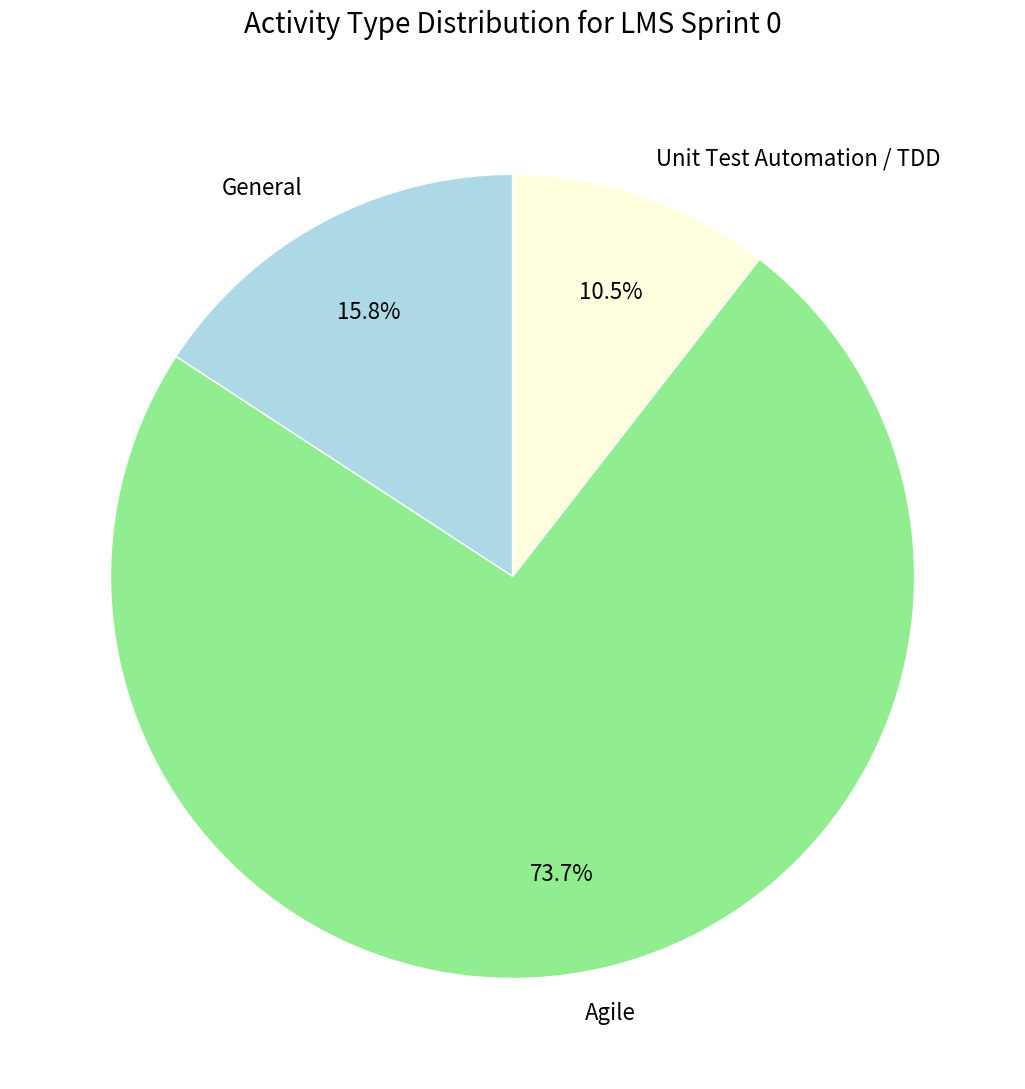

What is the total percentage of Agile and Unit Test Automation / TDD?

84.2%